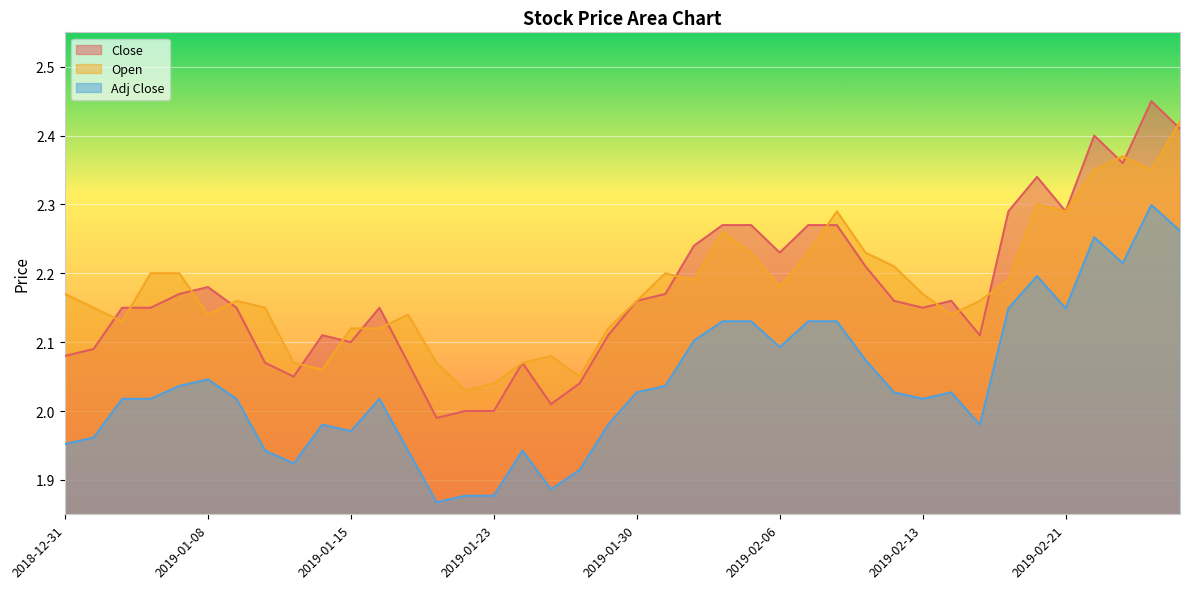

Reading left to right, what are all the values shown in this chart?

Close: 2018-12-31=2.1	2019-01-02=2.1	2019-01-03=2.2	2019-01-04=2.2	2019-01-07=2.2	2019-01-08=2.2	2019-01-09=2.2	2019-01-10=2.1	2019-01-11=2.0	2019-01-14=2.1	2019-01-15=2.1	2019-01-16=2.2	2019-01-17=2.1	2019-01-18=2.0	2019-01-22=2.0	2019-01-23=2.0	2019-01-24=2.1	2019-01-25=2.0	2019-01-28=2.0	2019-01-29=2.1	2019-01-30=2.2	2019-01-31=2.2	2019-02-01=2.2	2019-02-04=2.3	2019-02-05=2.3	2019-02-06=2.2	2019-02-07=2.3	2019-02-08=2.3	2019-02-11=2.2	2019-02-12=2.2	2019-02-13=2.2	2019-02-14=2.2	2019-02-15=2.1	2019-02-19=2.3	2019-02-20=2.3	2019-02-21=2.3	2019-02-22=2.4	2019-02-25=2.4	2019-02-26=2.5	2019-02-27=2.4
Open: 2018-12-31=2.2	2019-01-02=2.2	2019-01-03=2.1	2019-01-04=2.2	2019-01-07=2.2	2019-01-08=2.1	2019-01-09=2.2	2019-01-10=2.2	2019-01-11=2.1	2019-01-14=2.1	2019-01-15=2.1	2019-01-16=2.1	2019-01-17=2.1	2019-01-18=2.1	2019-01-22=2.0	2019-01-23=2.0	2019-01-24=2.1	2019-01-25=2.1	2019-01-28=2.0	2019-01-29=2.1	2019-01-30=2.2	2019-01-31=2.2	2019-02-01=2.2	2019-02-04=2.3	2019-02-05=2.2	2019-02-06=2.2	2019-02-07=2.2	2019-02-08=2.3	2019-02-11=2.2	2019-02-12=2.2	2019-02-13=2.2	2019-02-14=2.1	2019-02-15=2.2	2019-02-19=2.2	2019-02-20=2.3	2019-02-21=2.3	2019-02-22=2.3	2019-02-25=2.4	2019-02-26=2.3	2019-02-27=2.4
Adj Close: 2018-12-31=2.0	2019-01-02=2.0	2019-01-03=2.0	2019-01-04=2.0	2019-01-07=2.0	2019-01-08=2.0	2019-01-09=2.0	2019-01-10=1.9	2019-01-11=1.9	2019-01-14=2.0	2019-01-15=2.0	2019-01-16=2.0	2019-01-17=1.9	2019-01-18=1.9	2019-01-22=1.9	2019-01-23=1.9	2019-01-24=1.9	2019-01-25=1.9	2019-01-28=1.9	2019-01-29=2.0	2019-01-30=2.0	2019-01-31=2.0	2019-02-01=2.1	2019-02-04=2.1	2019-02-05=2.1	2019-02-06=2.1	2019-02-07=2.1	2019-02-08=2.1	2019-02-11=2.1	2019-02-12=2.0	2019-02-13=2.0	2019-02-14=2.0	2019-02-15=2.0	2019-02-19=2.1	2019-02-20=2.2	2019-02-21=2.1	2019-02-22=2.3	2019-02-25=2.2	2019-02-26=2.3	2019-02-27=2.3